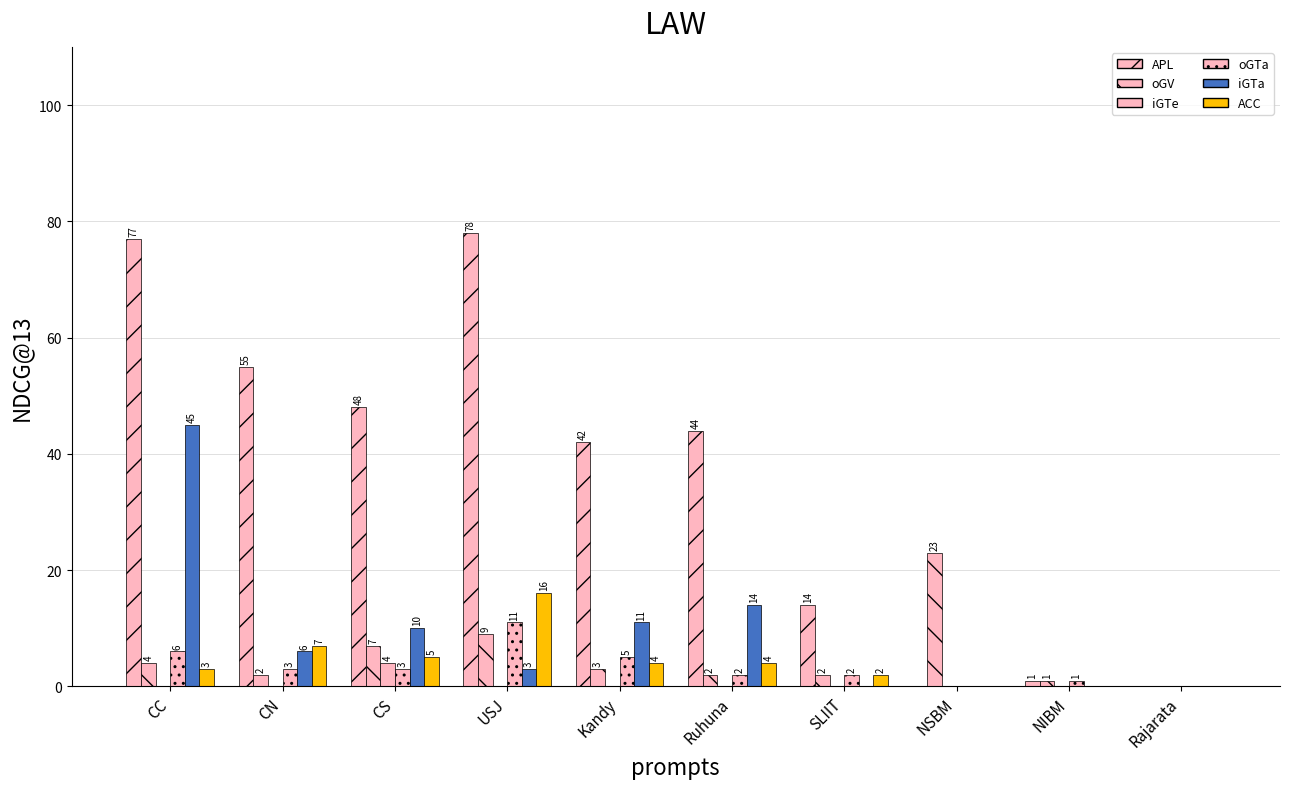

How many groups of bars are there?

10